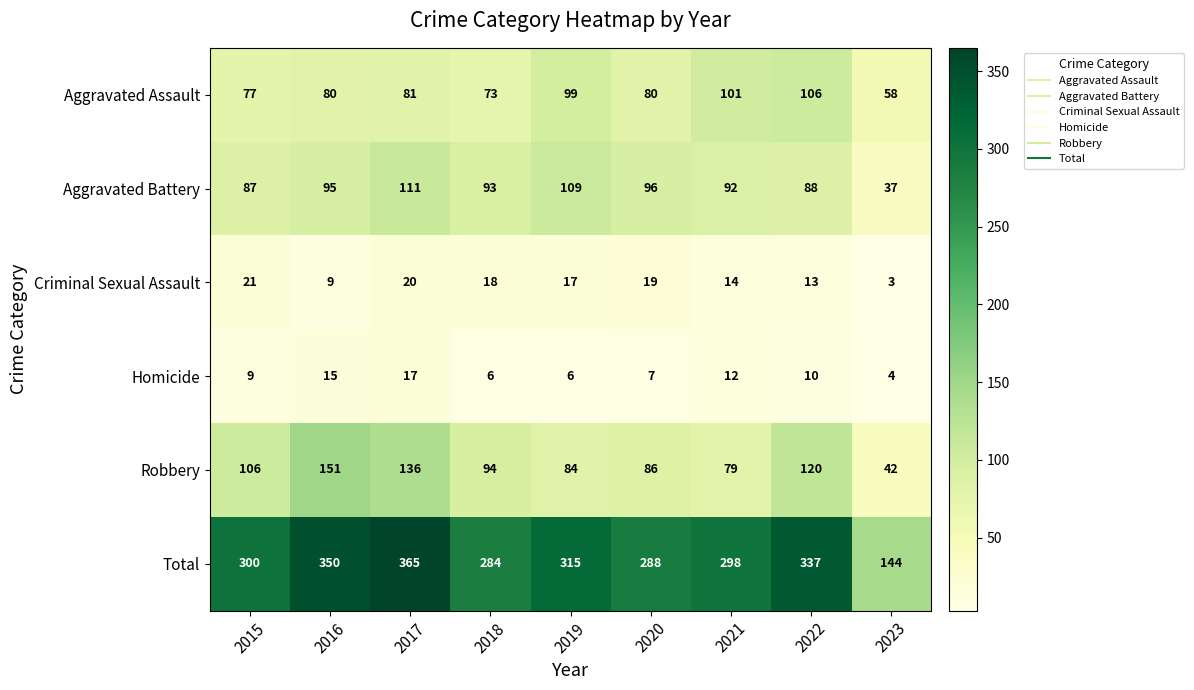

Between 2015 and 2017, which series saw the biggest shift?

Total